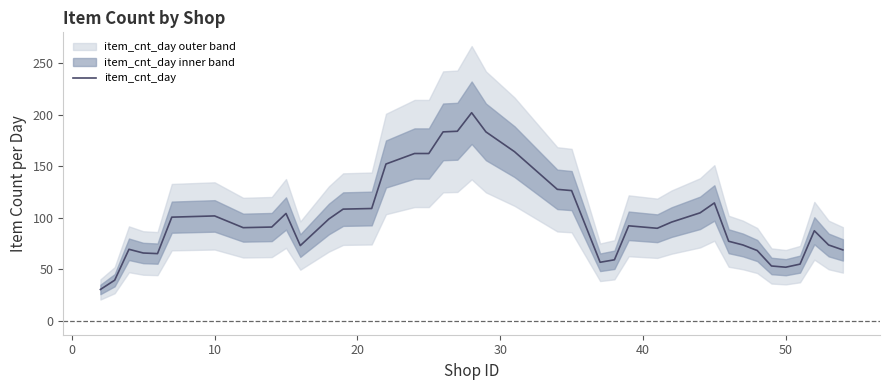

What is the average value?

100.6